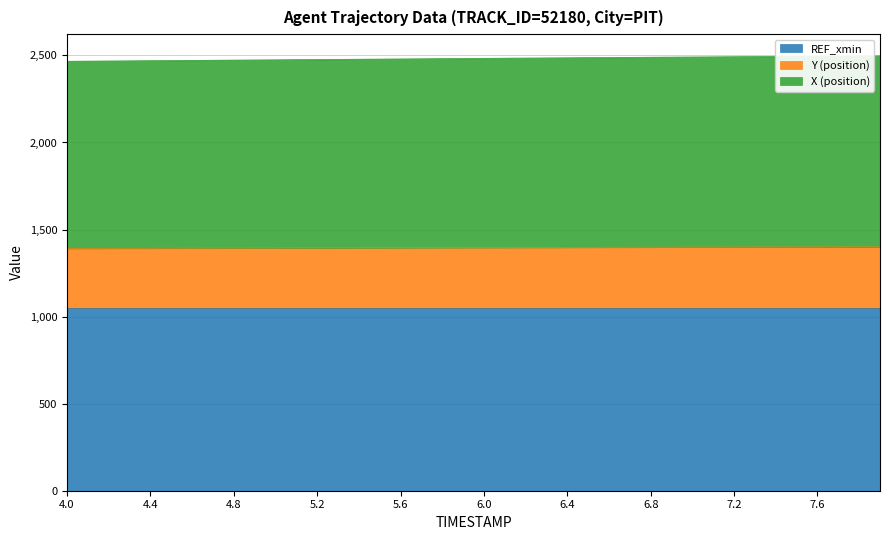

True or false: Y (position) and X (position) cross at least once.

False